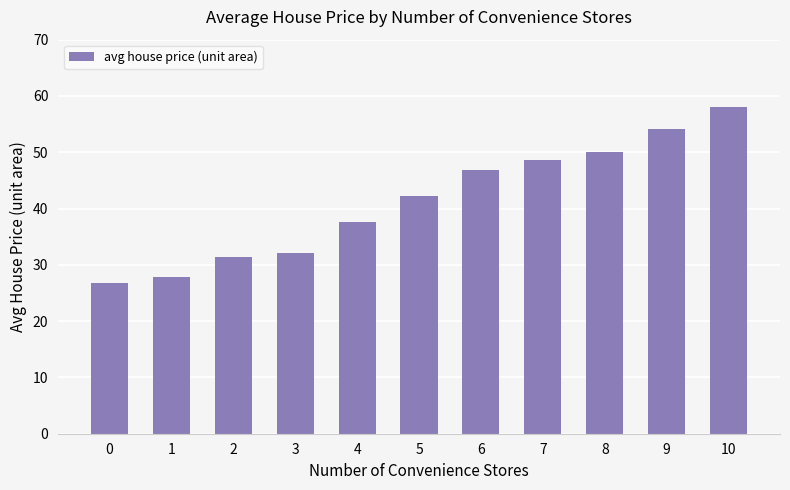

Reading left to right, list all the values displayed in this chart.

0=26.7	1=27.8	2=31.4	3=32.1	4=37.6	5=42.3	6=46.9	7=48.6	8=50.1	9=54.2	10=58.0